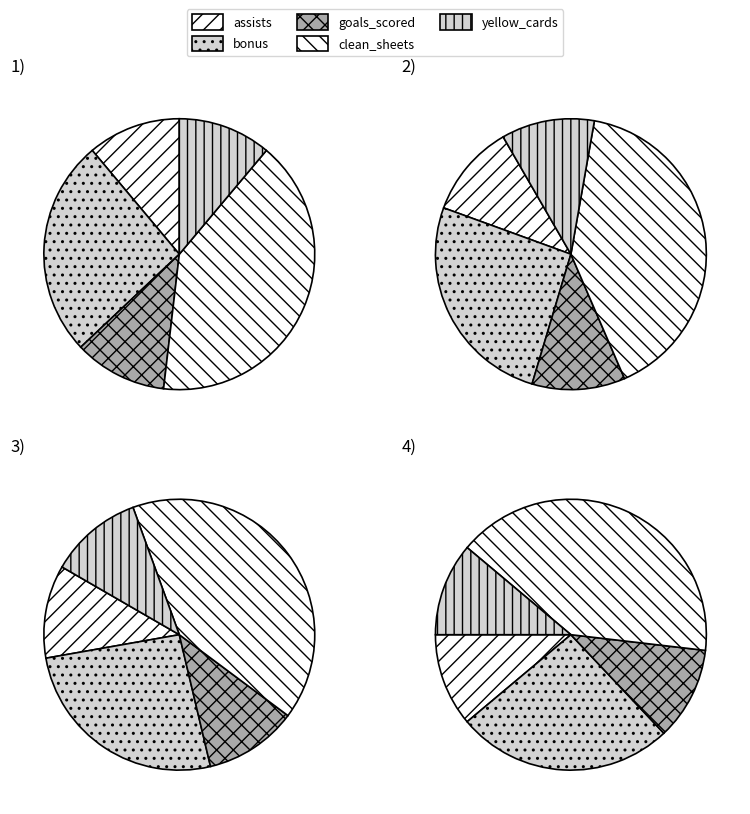

True or false: 33 accounts for 5% of the total.

False